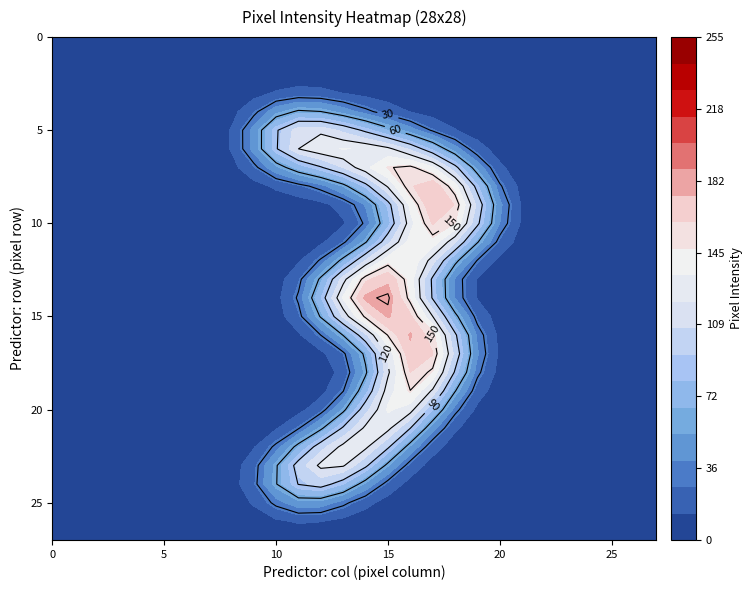

What is the average value of the row_10 series?

25